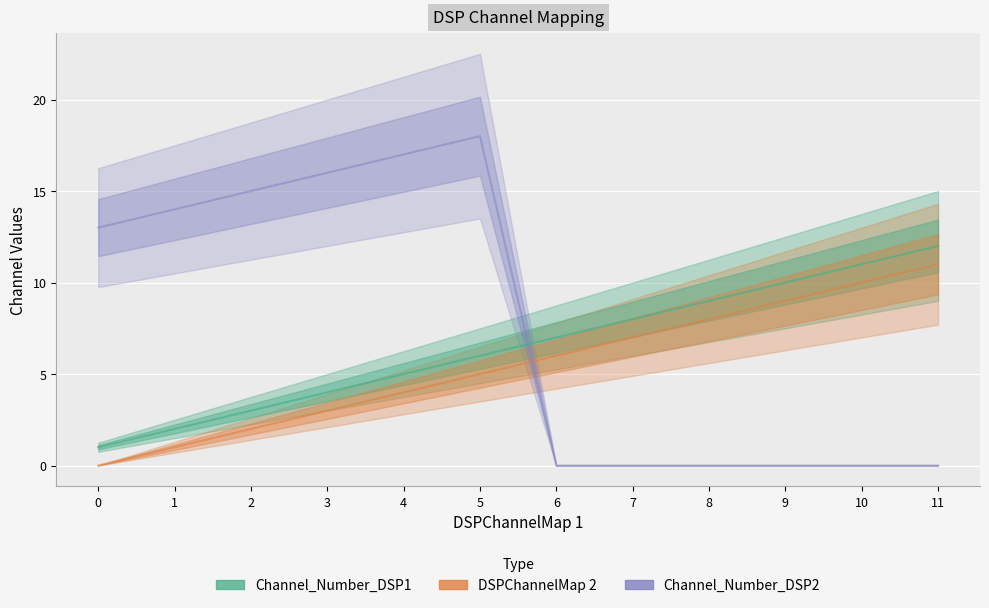

True or false: Channel_Number_DSP1 has more than 1 interior local peaks.

False